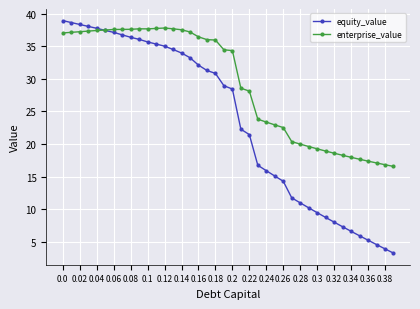

How many distinct data groups are displayed?

2